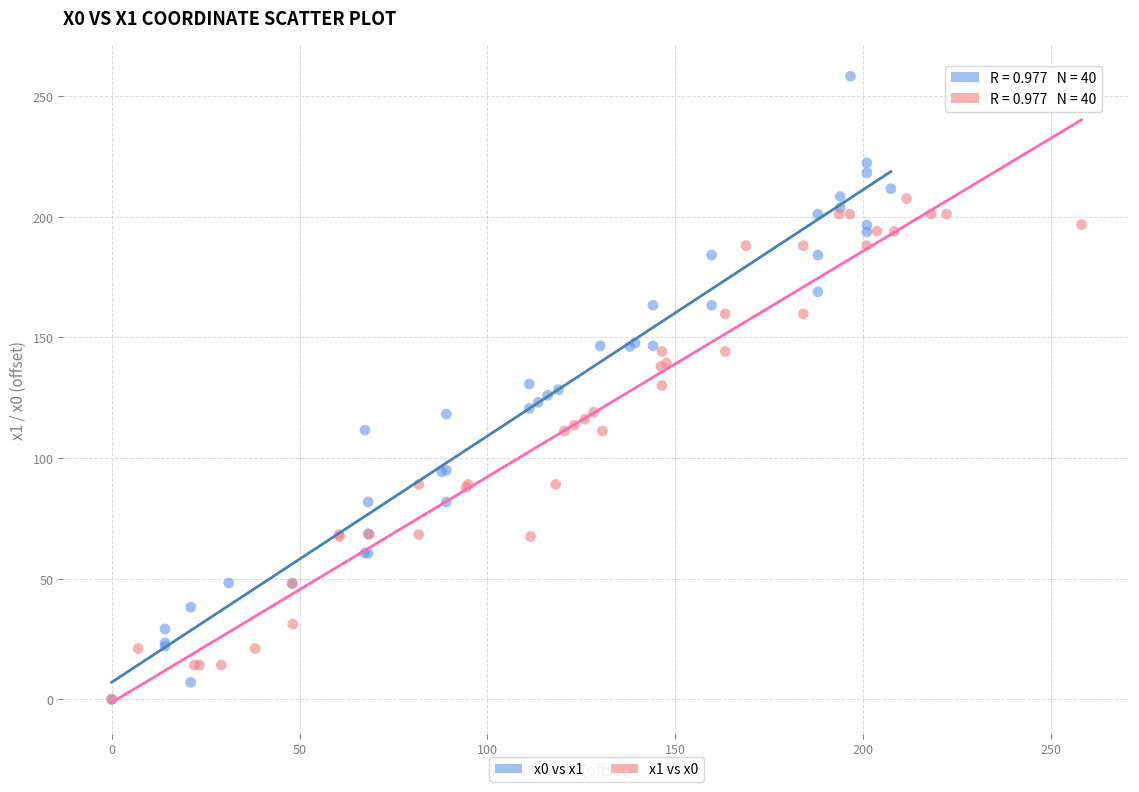

Which series contains the highest Y value?

x0 vs x1